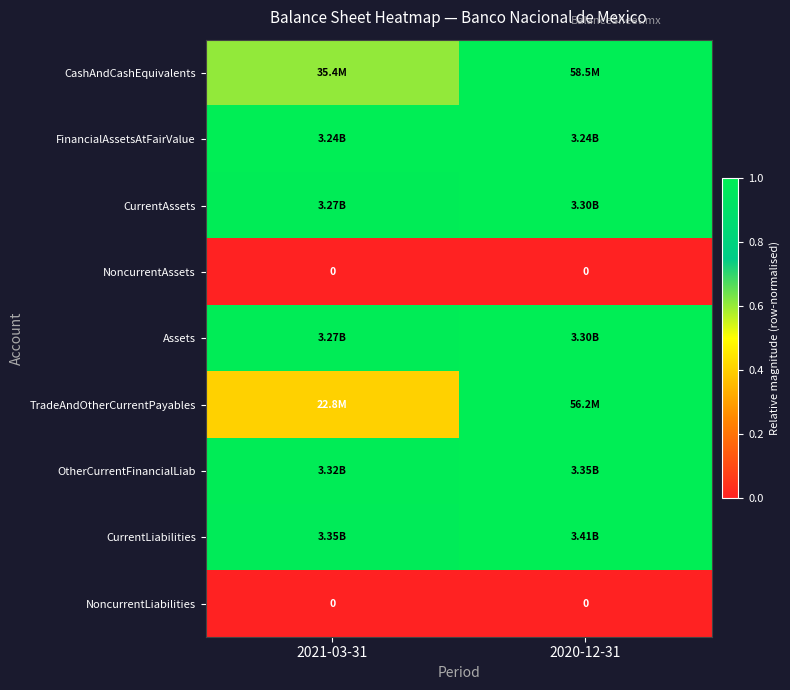

At which label does CurrentLiabilities reach its peak?

2020-12-31